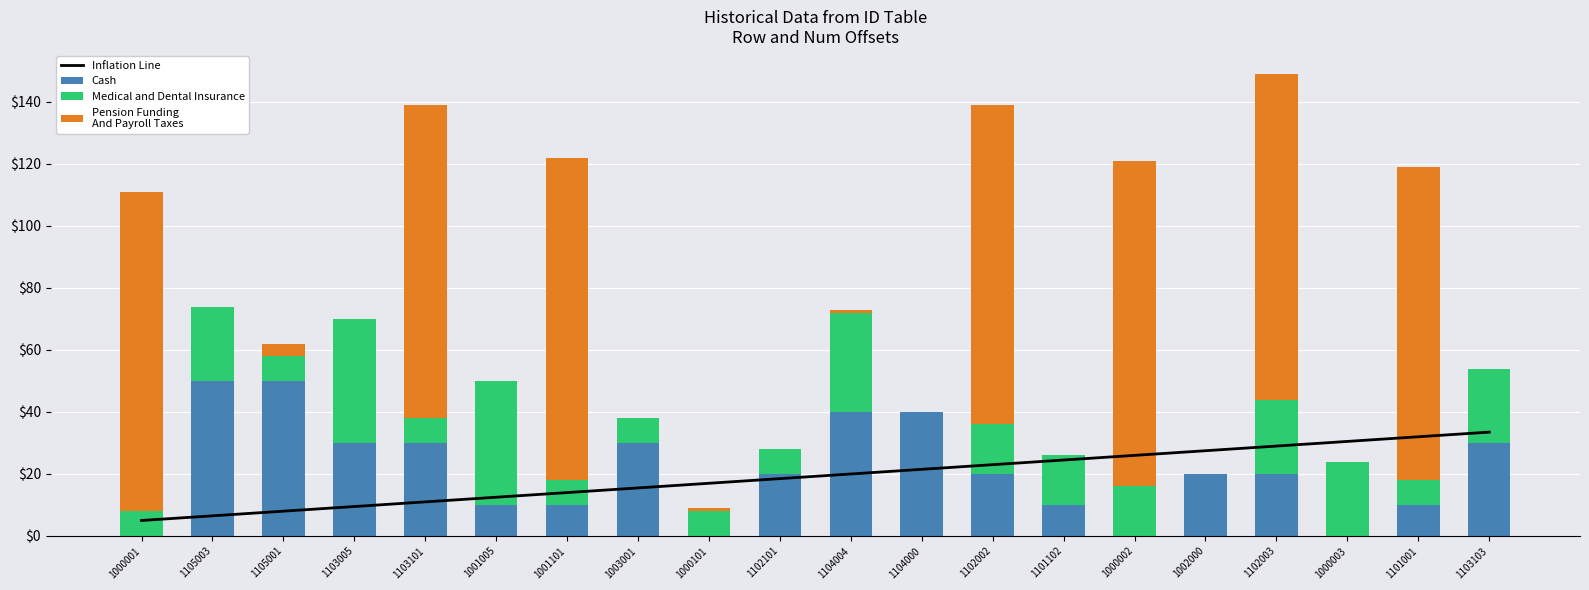

What is the total value across all series at 1101001?

151.0